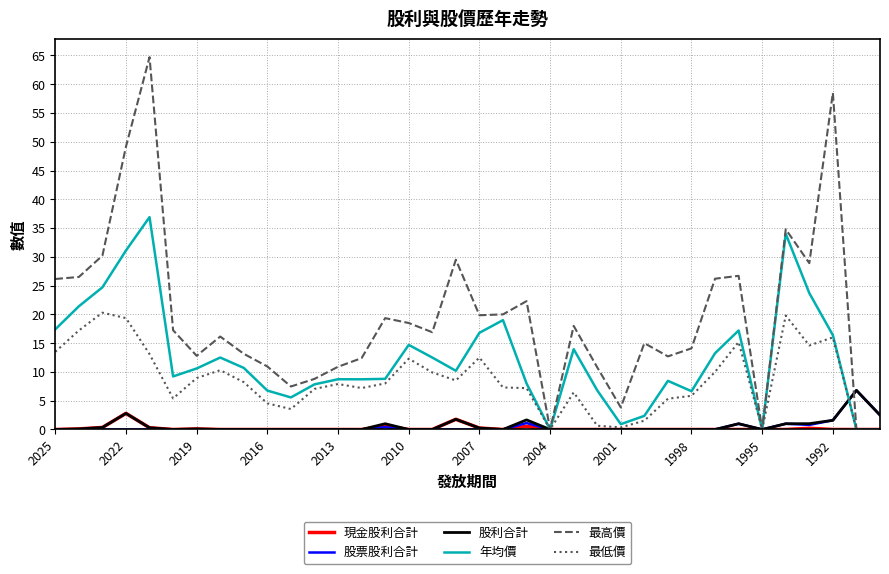

Which series has the largest range (max minus min)?

最高價